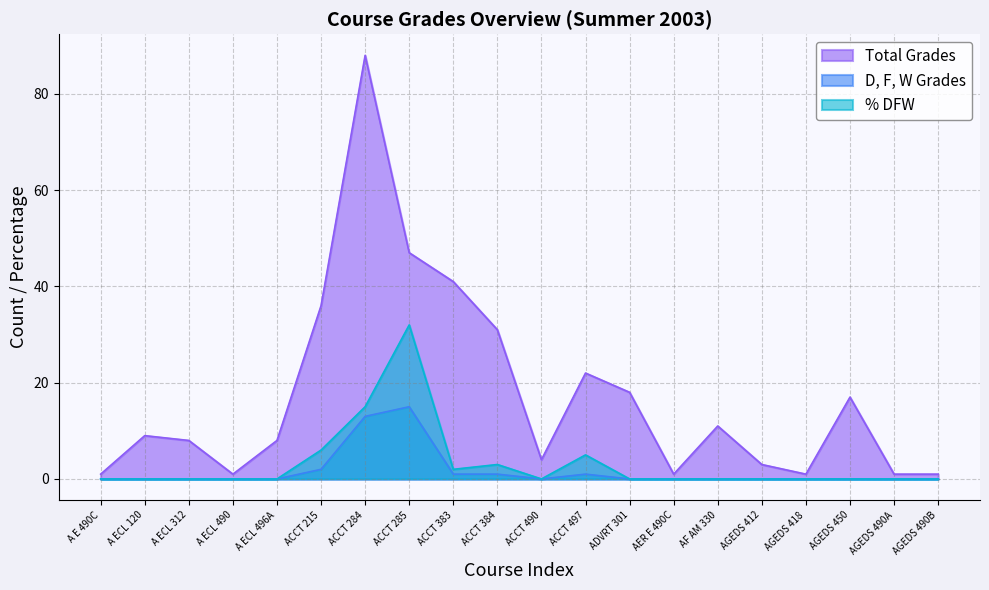

Reading left to right, list all the values displayed in this chart.

Total Grades: A E 490C=1	A ECL 120=9	A ECL 312=8	A ECL 490=1	A ECL 496A=8	ACCT 215=36	ACCT 284=88	ACCT 285=47	ACCT 383=41	ACCT 384=31	ACCT 490=4	ACCT 497=22	ADVRT 301=18	AER E 490C=1	AF AM 330=11	AGEDS 412=3	AGEDS 418=1	AGEDS 450=17	AGEDS 490A=1	AGEDS 490B=1
D, F, W Grades: A E 490C=0	A ECL 120=0	A ECL 312=0	A ECL 490=0	A ECL 496A=0	ACCT 215=2	ACCT 284=13	ACCT 285=15	ACCT 383=1	ACCT 384=1	ACCT 490=0	ACCT 497=1	ADVRT 301=0	AER E 490C=0	AF AM 330=0	AGEDS 412=0	AGEDS 418=0	AGEDS 450=0	AGEDS 490A=0	AGEDS 490B=0
% DFW: A E 490C=0	A ECL 120=0	A ECL 312=0	A ECL 490=0	A ECL 496A=0	ACCT 215=6	ACCT 284=15	ACCT 285=32	ACCT 383=2	ACCT 384=3	ACCT 490=0	ACCT 497=5	ADVRT 301=0	AER E 490C=0	AF AM 330=0	AGEDS 412=0	AGEDS 418=0	AGEDS 450=0	AGEDS 490A=0	AGEDS 490B=0